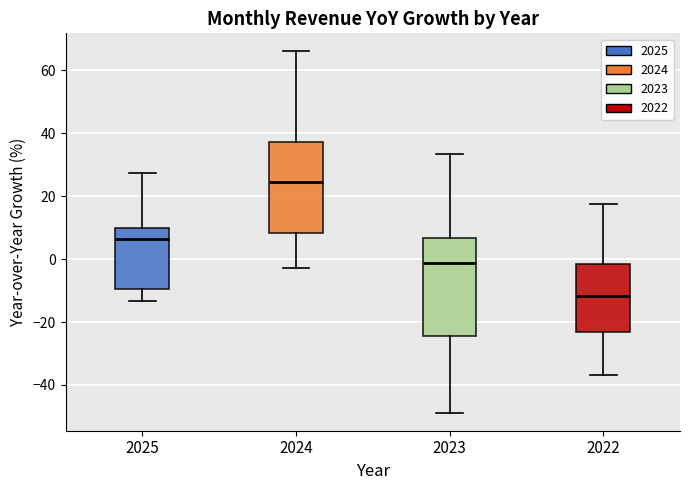

Where does the median line of the box at x = 2024 sit on the y-axis? The values are not printed on the chart, so give them approximately, as read against the axis.

24